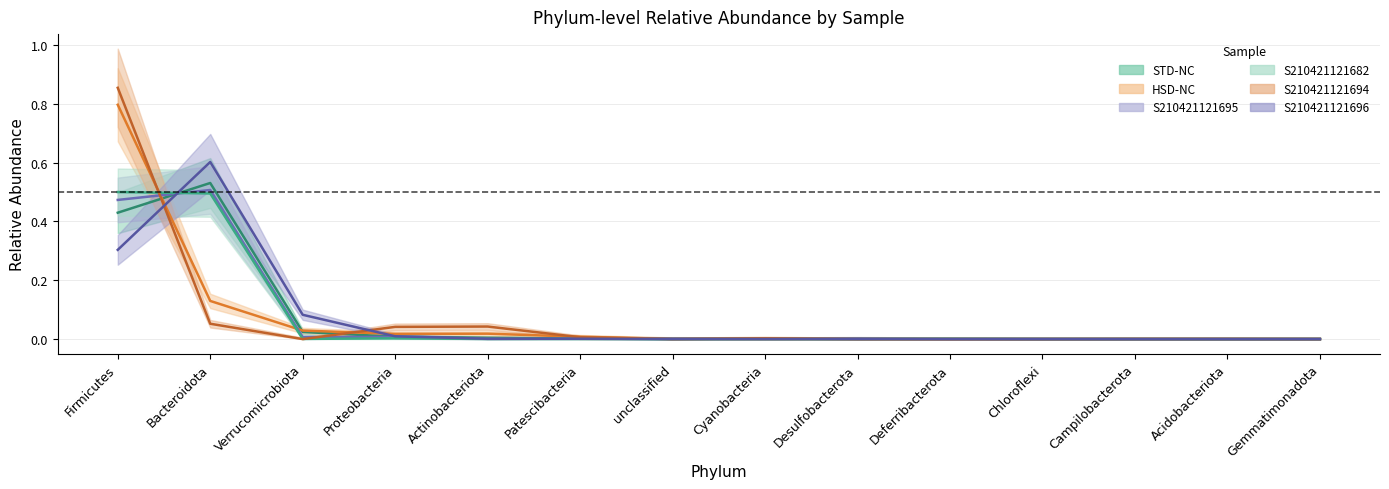

What is the label of the 10th point from the right?

Actinobacteriota